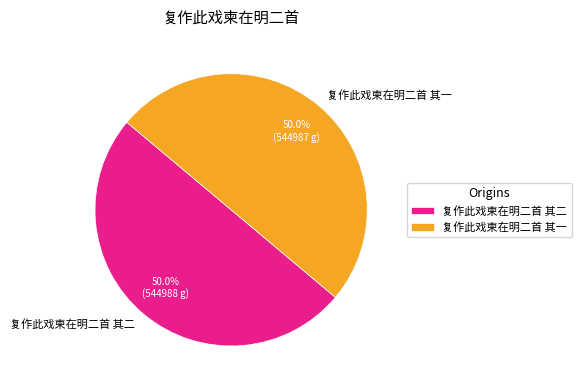

What is the total percentage of 复作此戏柬在明二首 其二 and 复作此戏柬在明二首 其一?

100.0%